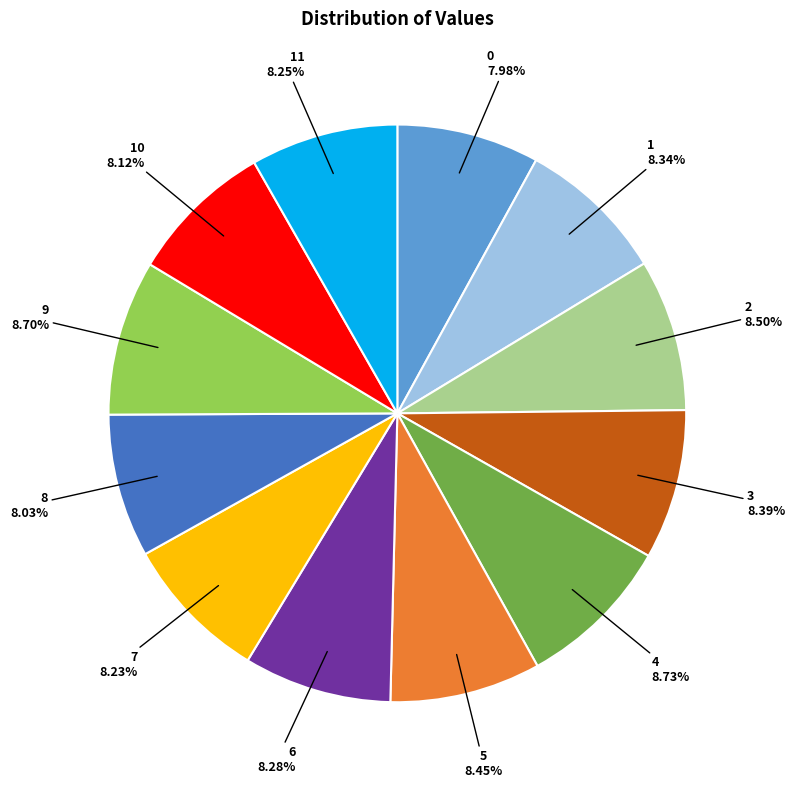

The 2 slice represents 19% of the pie. True or false?

False